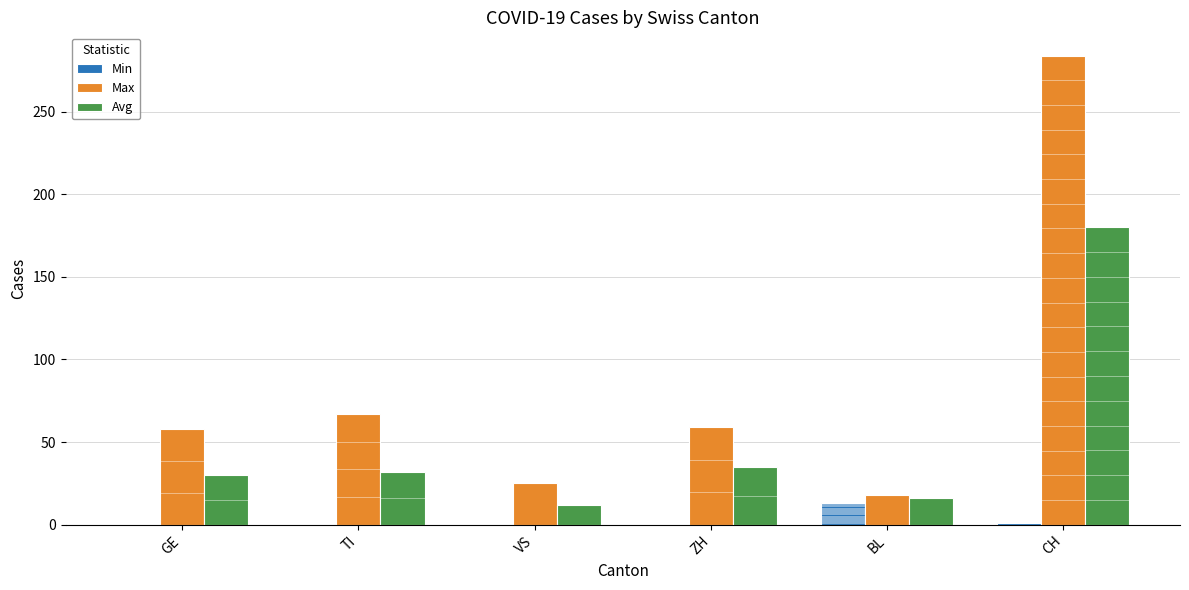

What is the maximum value for Avg?

180